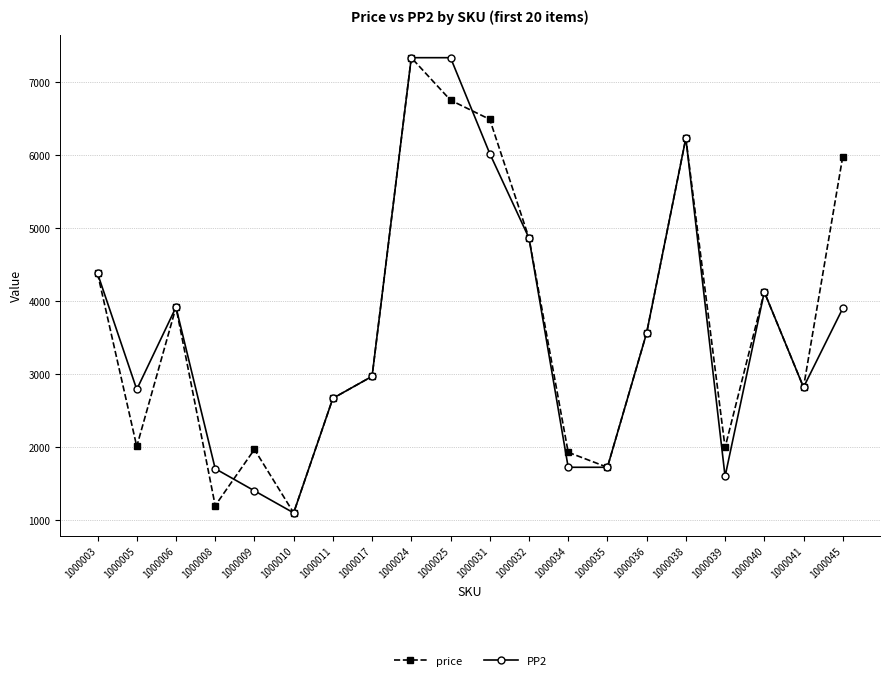

List the series in order of their overall mean, lowest first.

PP2, price